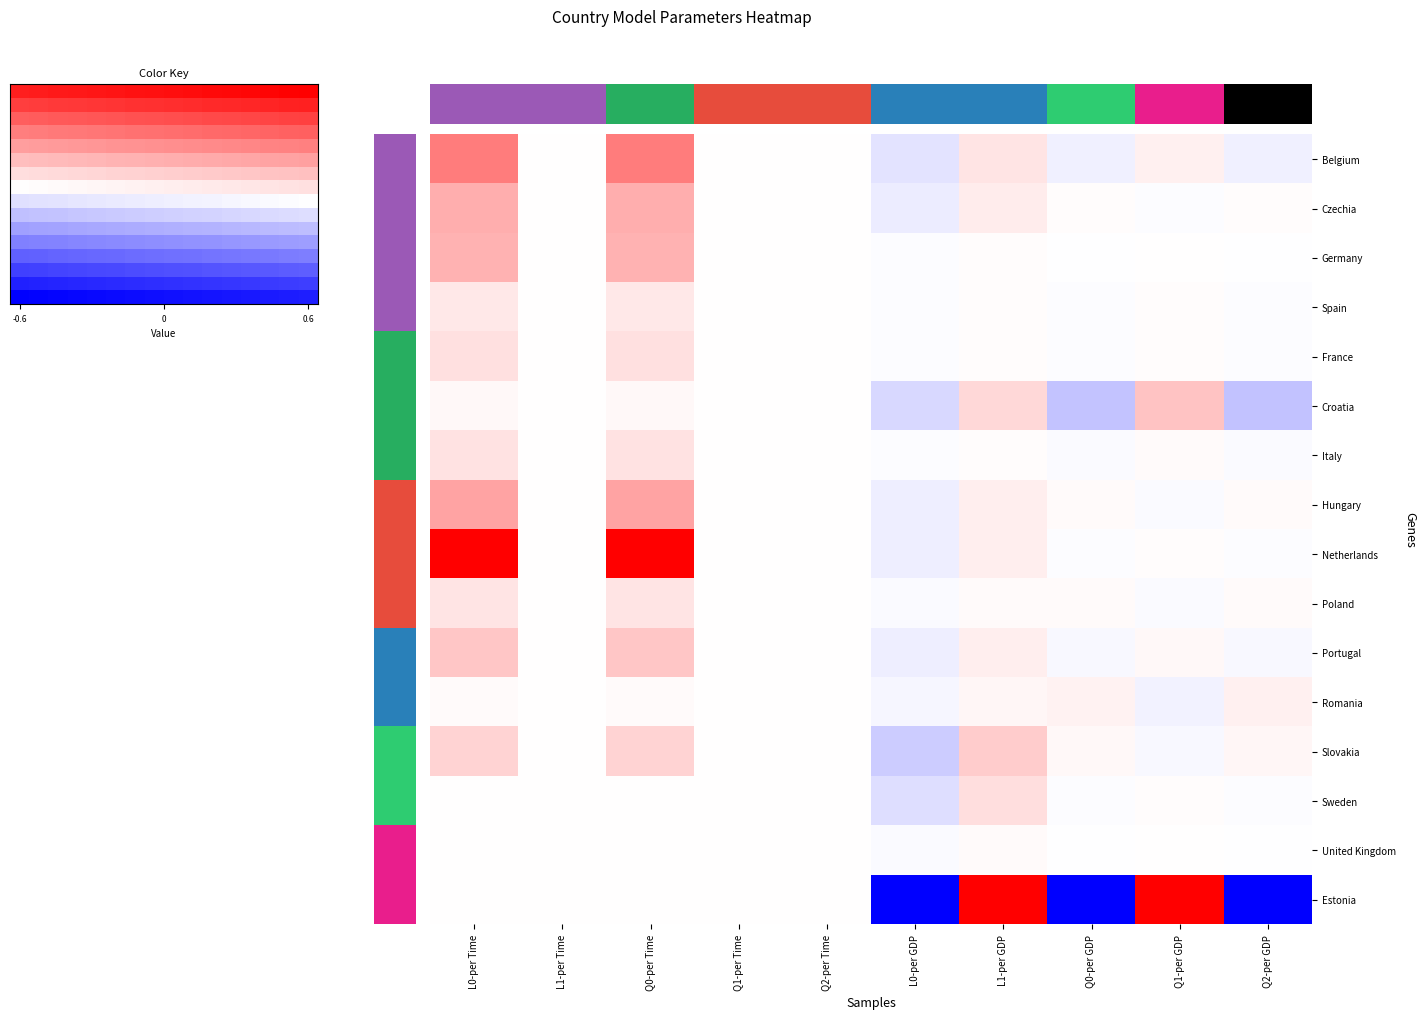

True or false: France has a value of -0.0 at L0-per GDP.

False